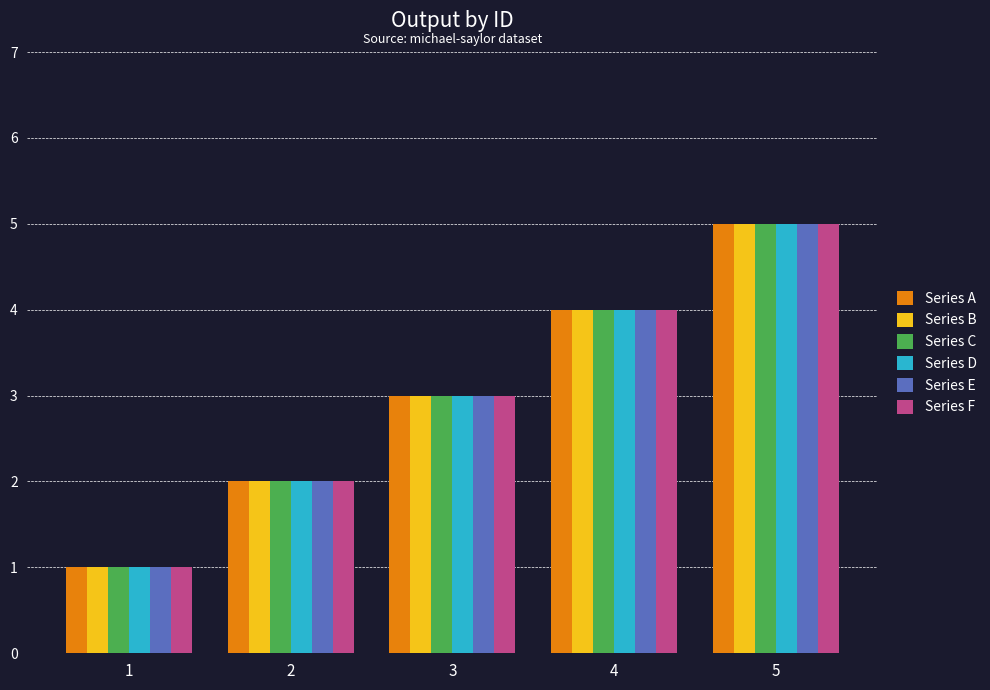

What is the difference between the maximum and minimum values in the Series B series?

4